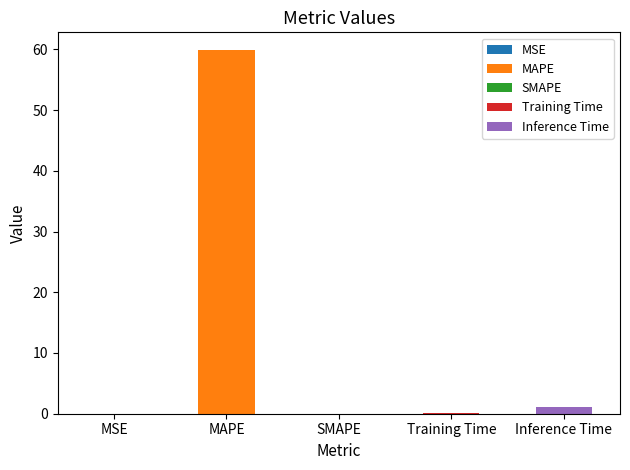

List the labels in order of value, largest first.

MAPE, Inference Time, Training Time, MSE, SMAPE